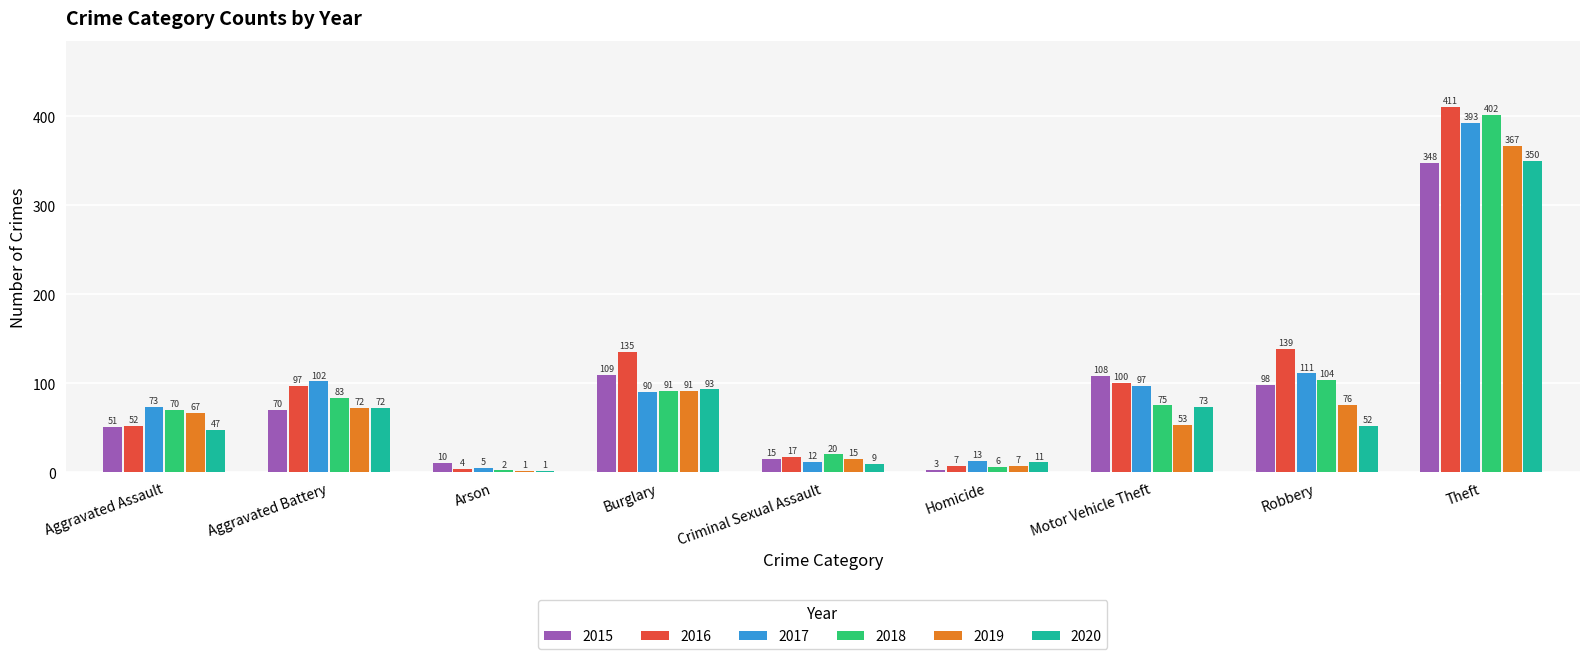

At which label does 2020 reach its peak?

Theft